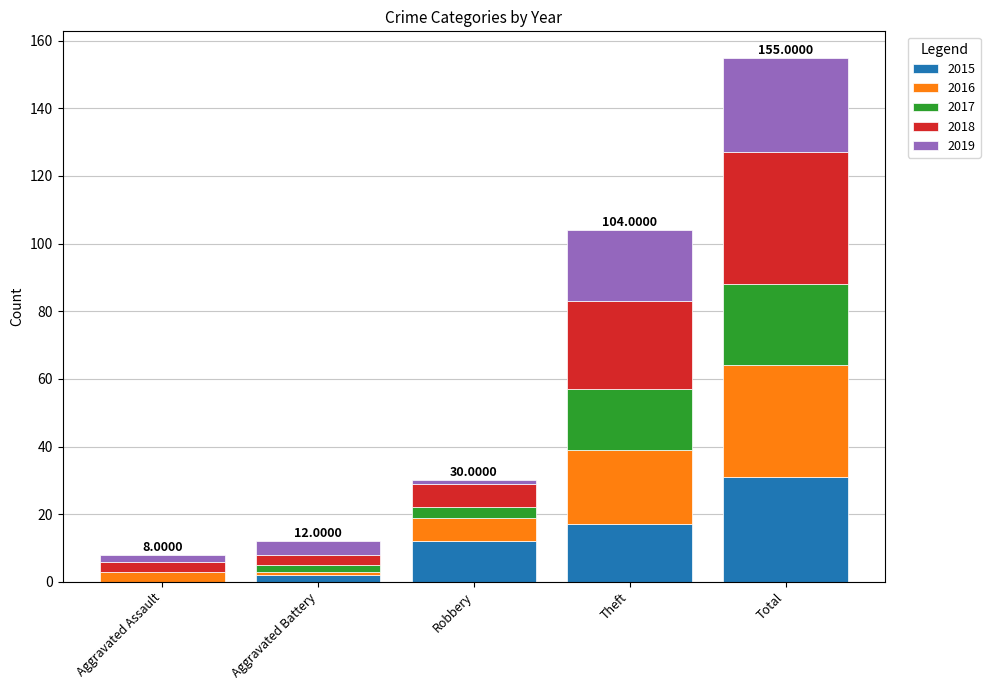

How many series are shown in this chart?

5